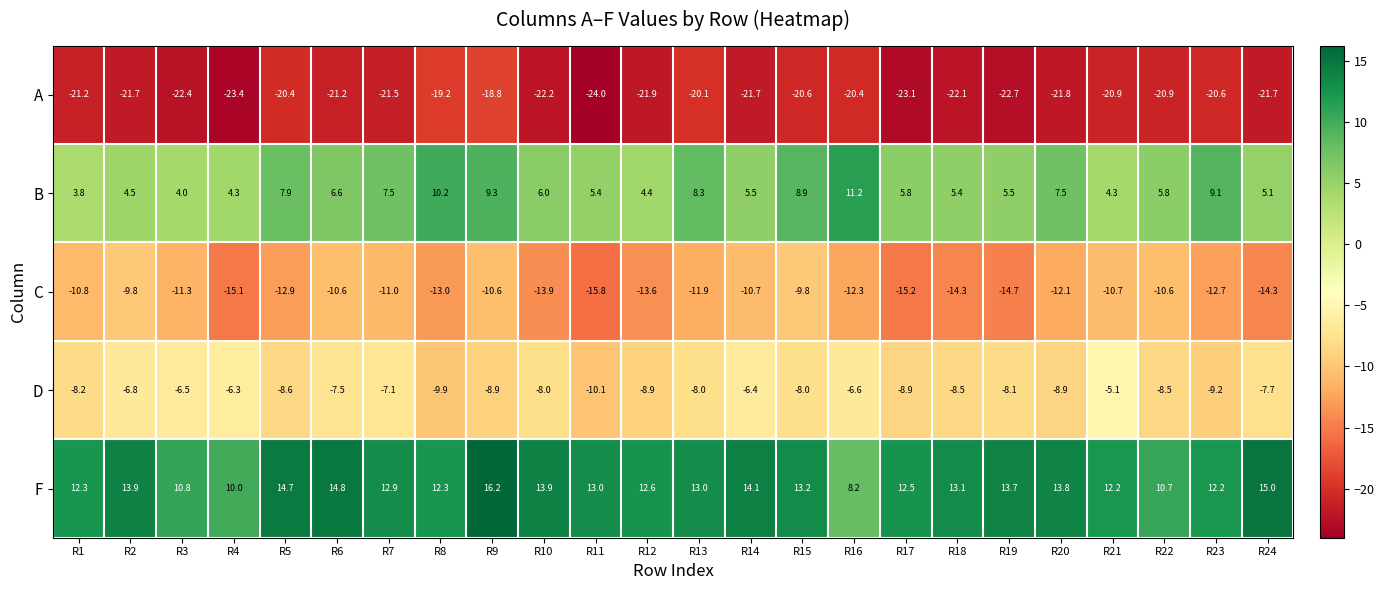

True or false: B has a value of 3.8 at R1.

True